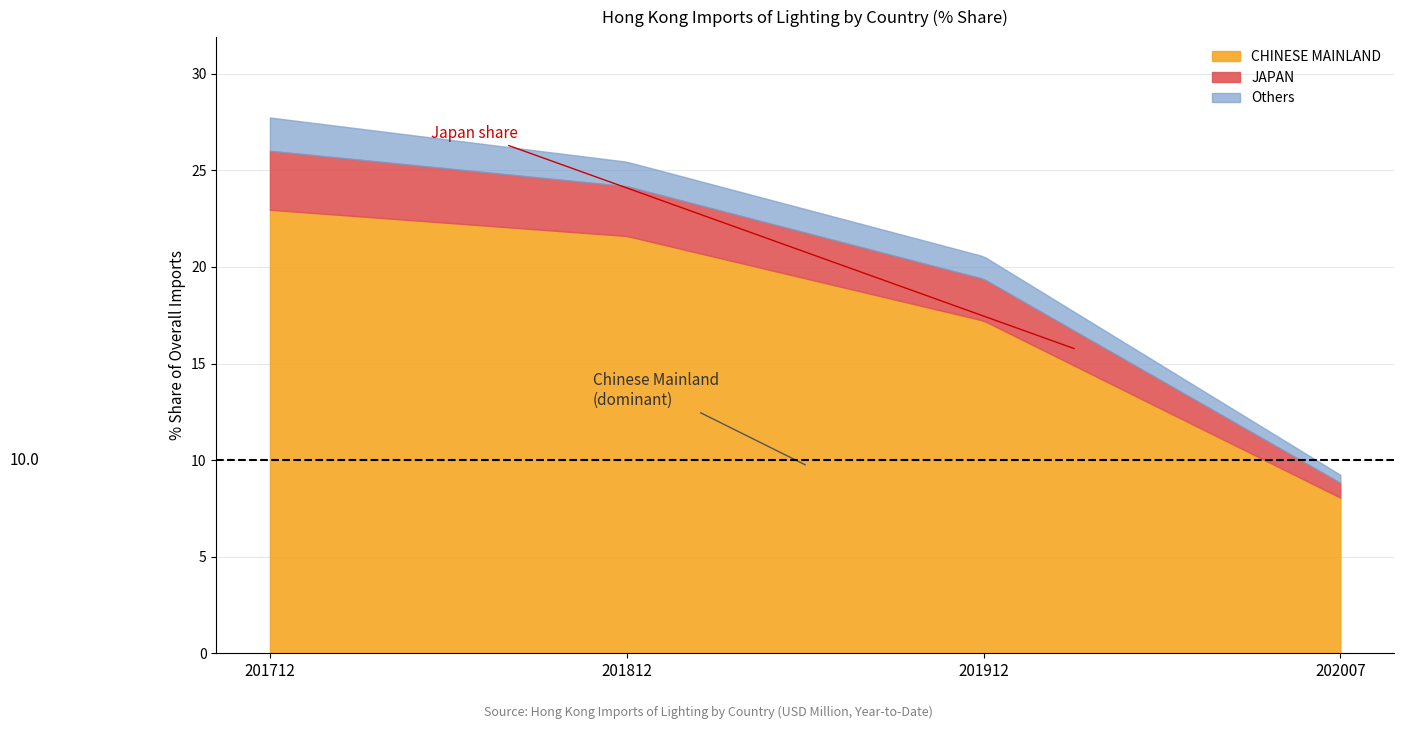

What is the minimum value for CHINESE MAINLAND?

8.1